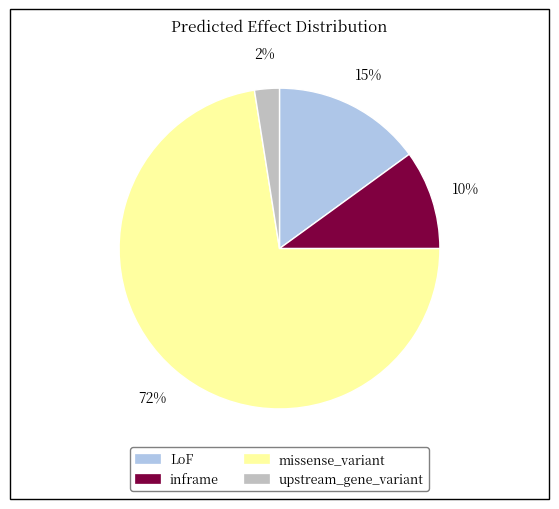

To the nearest percent, what is the average slice percentage?

25%